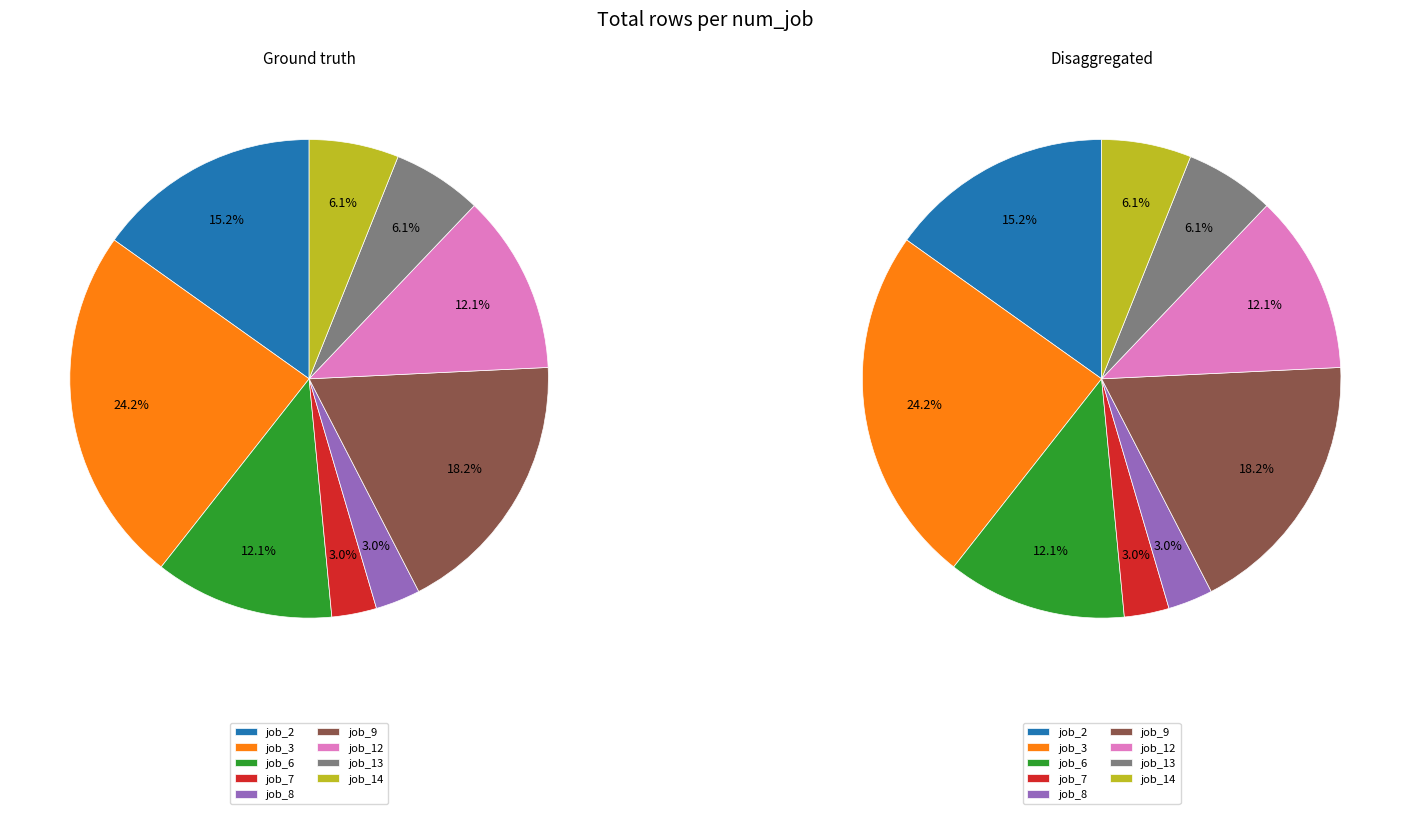

Which slice is the smallest?

7